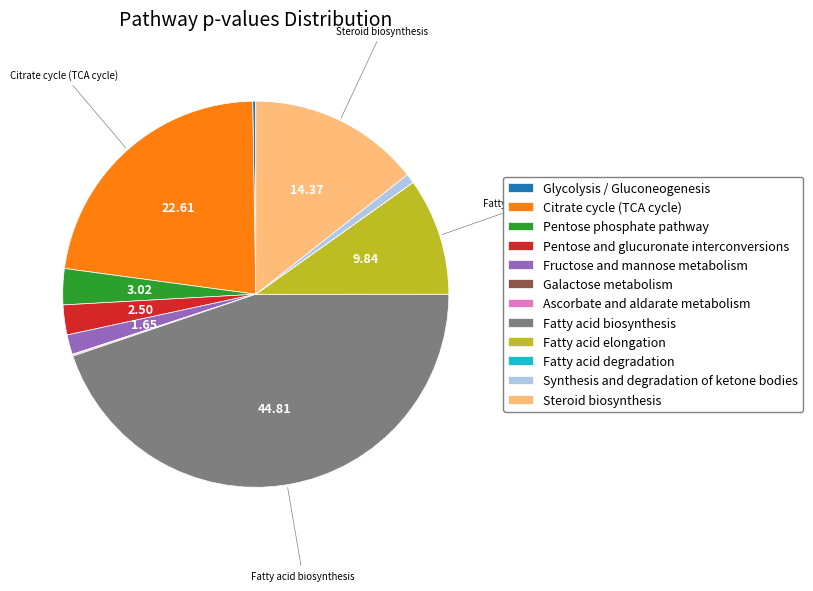

Which category has the biggest portion of the pie?

Fatty acid biosynthesis